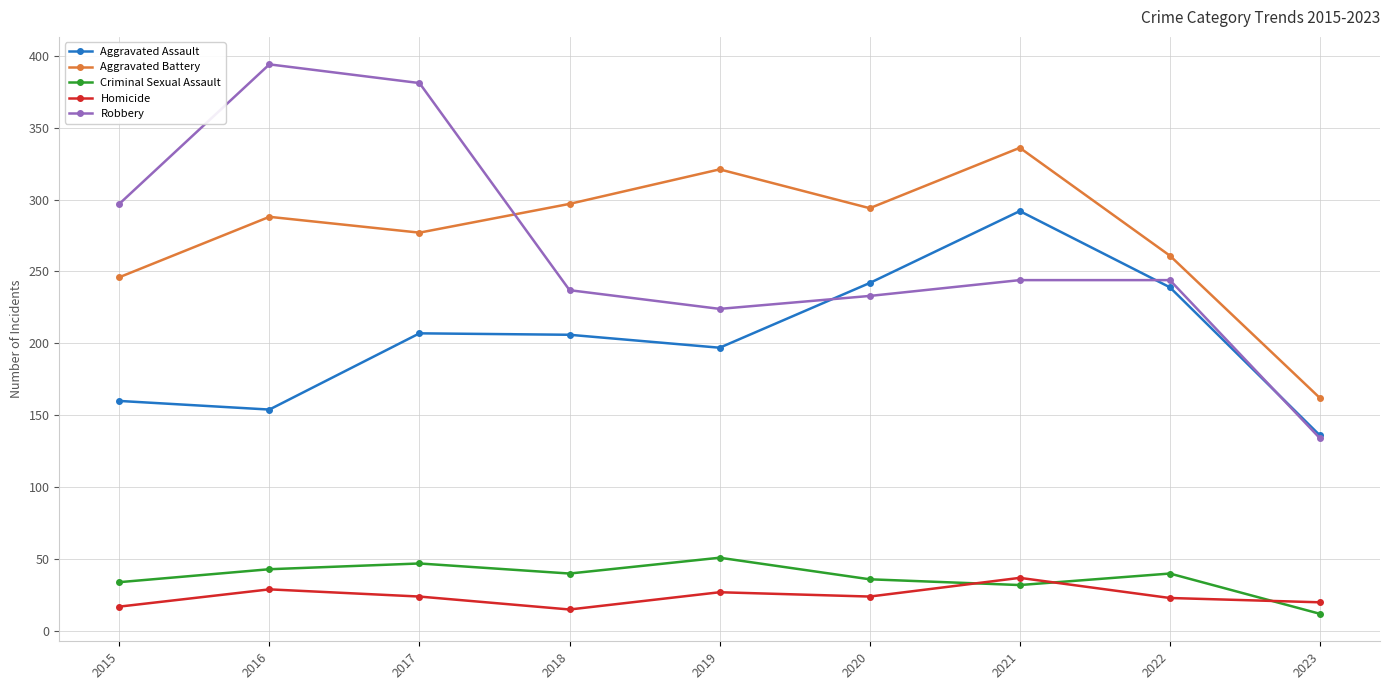

Which series has the largest total across all categories?

Aggravated Battery